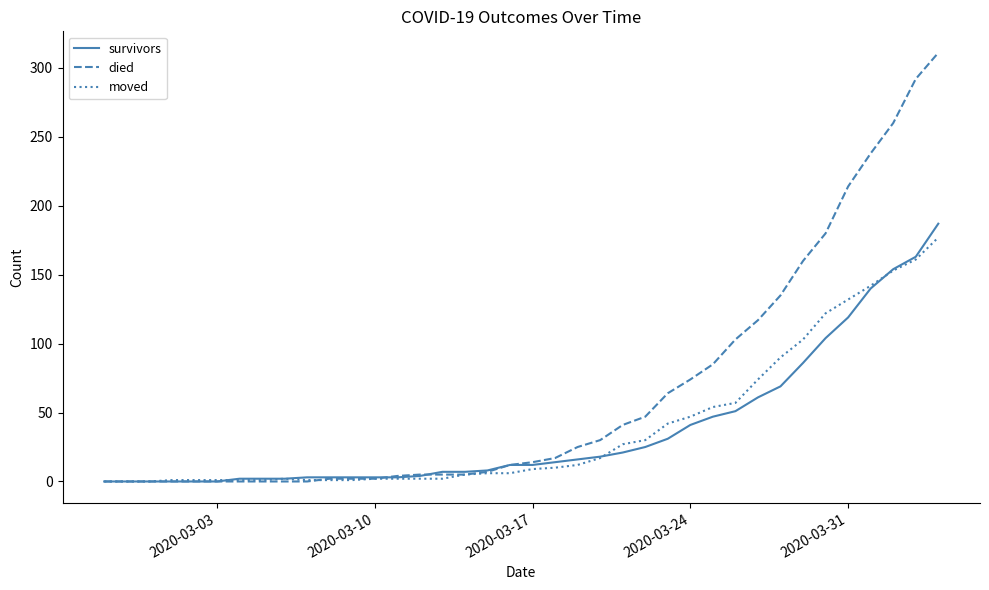

Which series has the largest total across all categories?

died